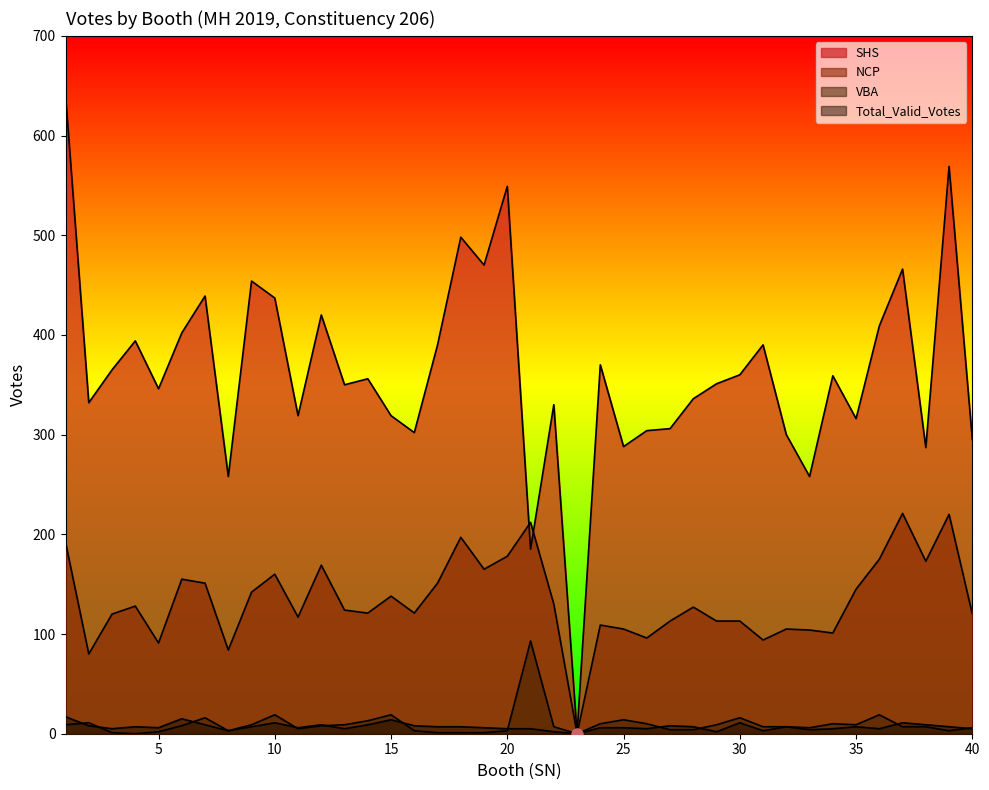

Where is the first local minimum for NCP?

2